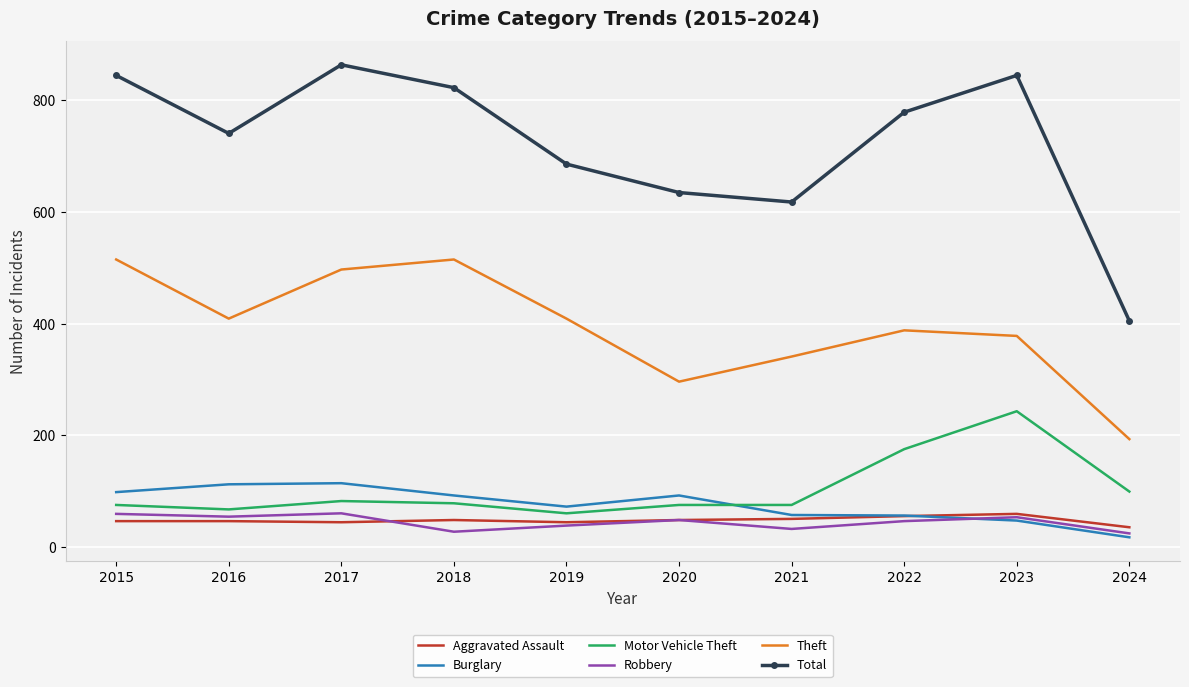

How many times do Robbery and Burglary cross each other?

1